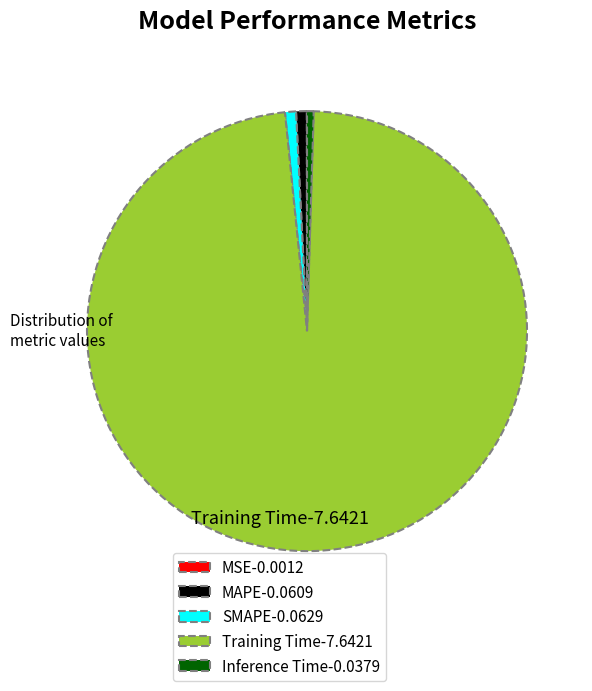

The Inference Time-0.0379 slice represents 0% of the pie. True or false?

True